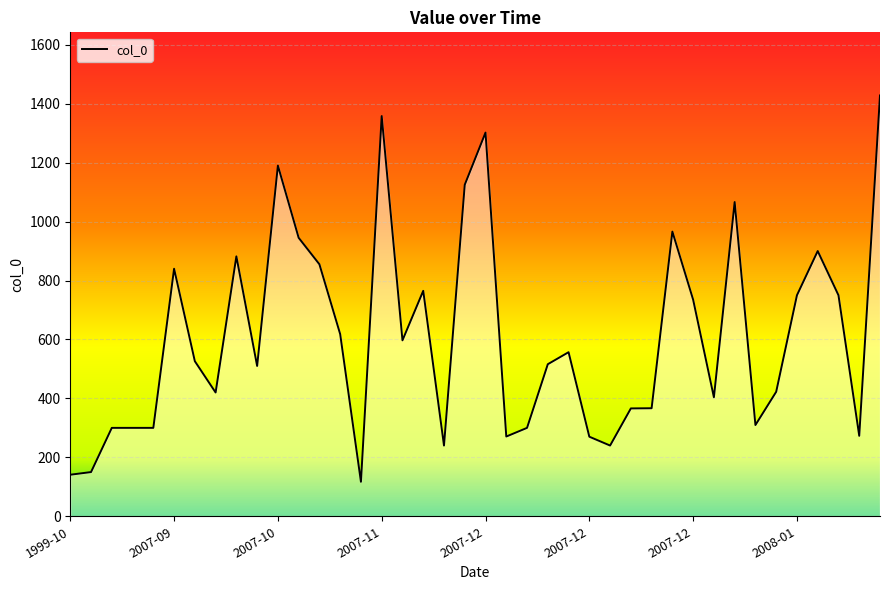

What is the maximum value shown in the chart?

1428.0